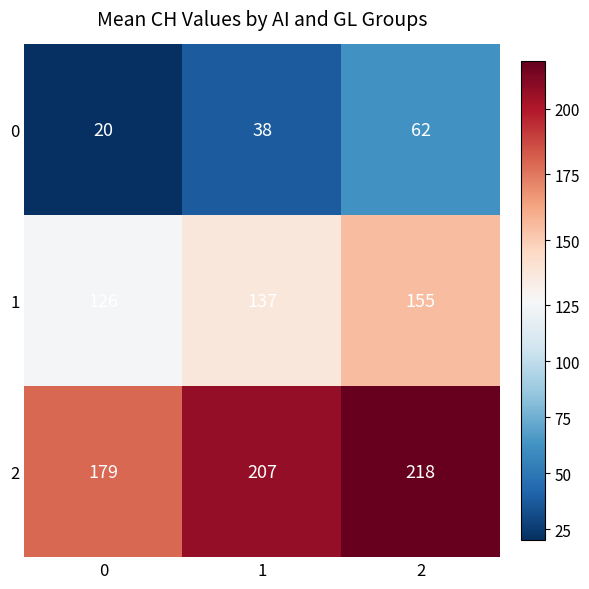

The value of 2 at 0 is 179. True or false?

True